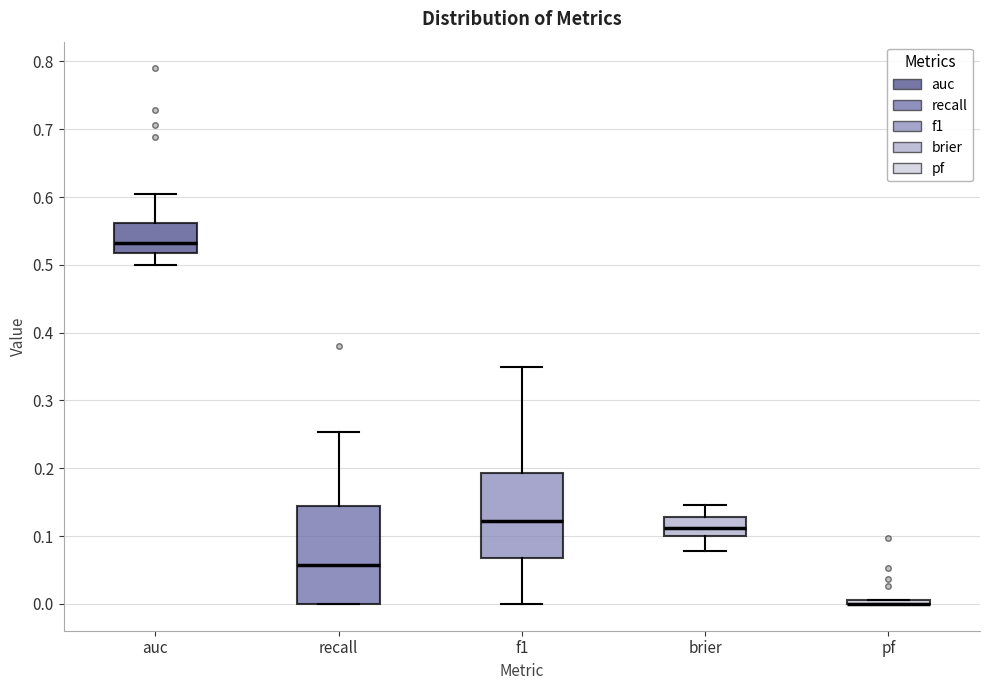

Where is the upper edge of the box for auc on the y-axis? The values are not printed on the chart, so give them approximately, as read against the axis.

0.56